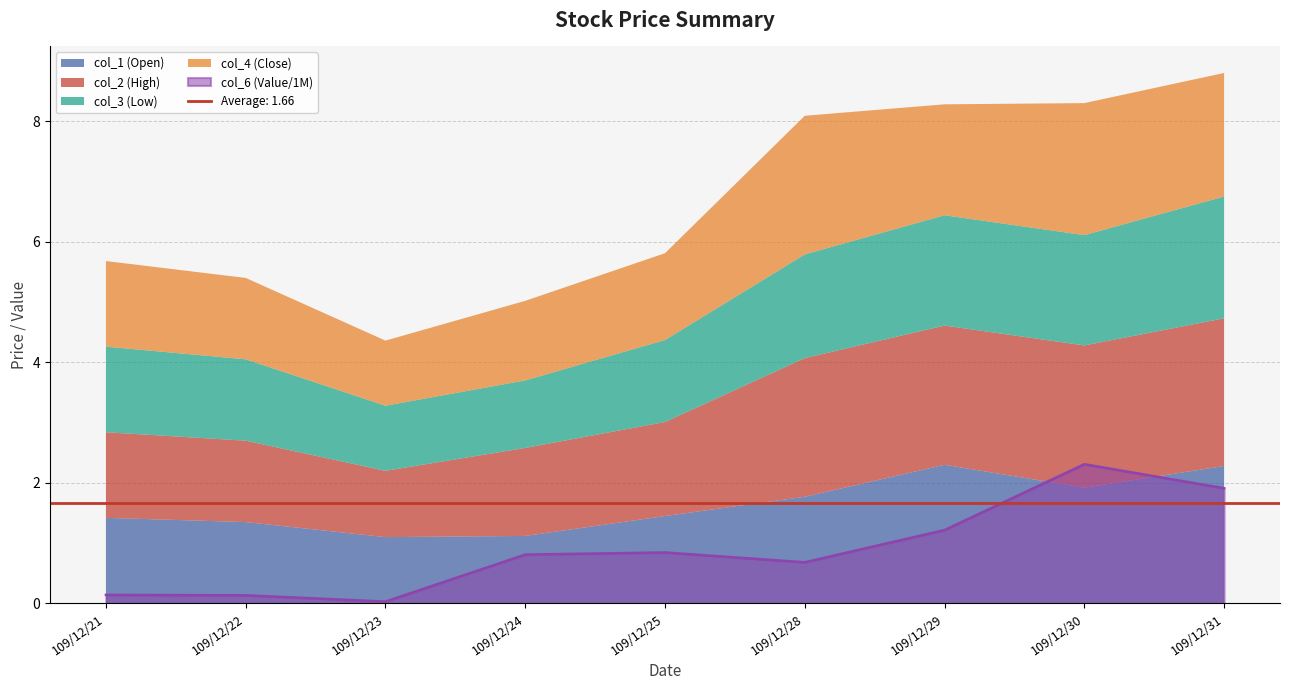

Rank the series by their maximum value, from lowest to highest.

col_3 (Low), col_1 (Open), col_4 (Close), col_6 (Value/1M), col_2 (High)